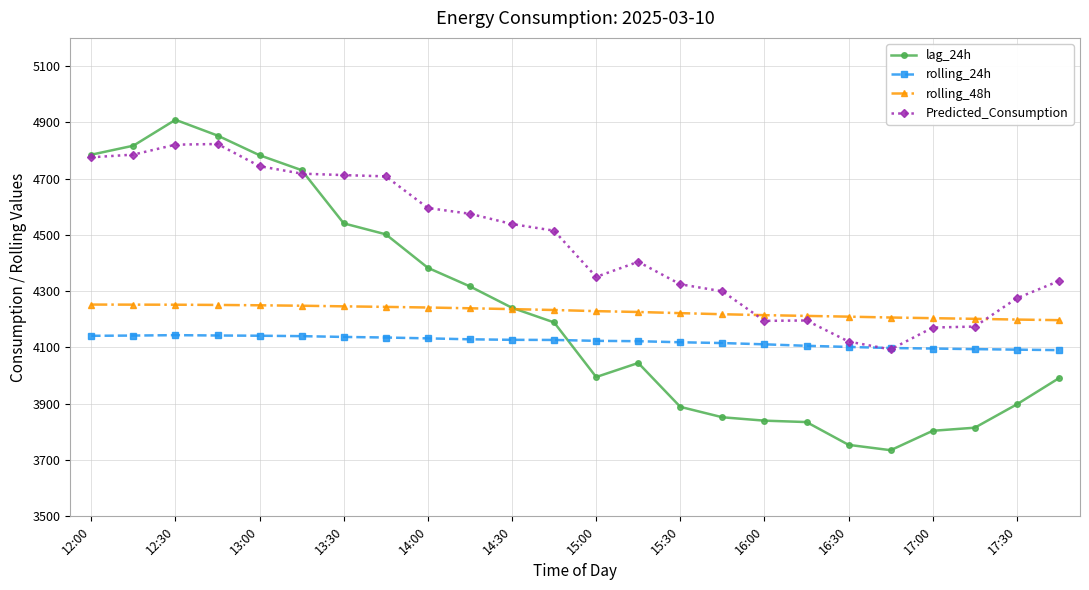

How many lines are shown in the chart?

4